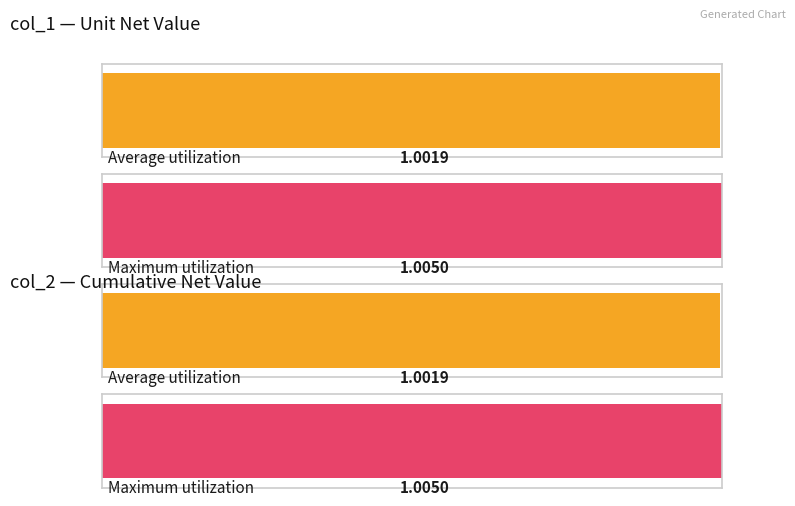

The value of col_1 at 2016-10-17 is 0.3. True or false?

False